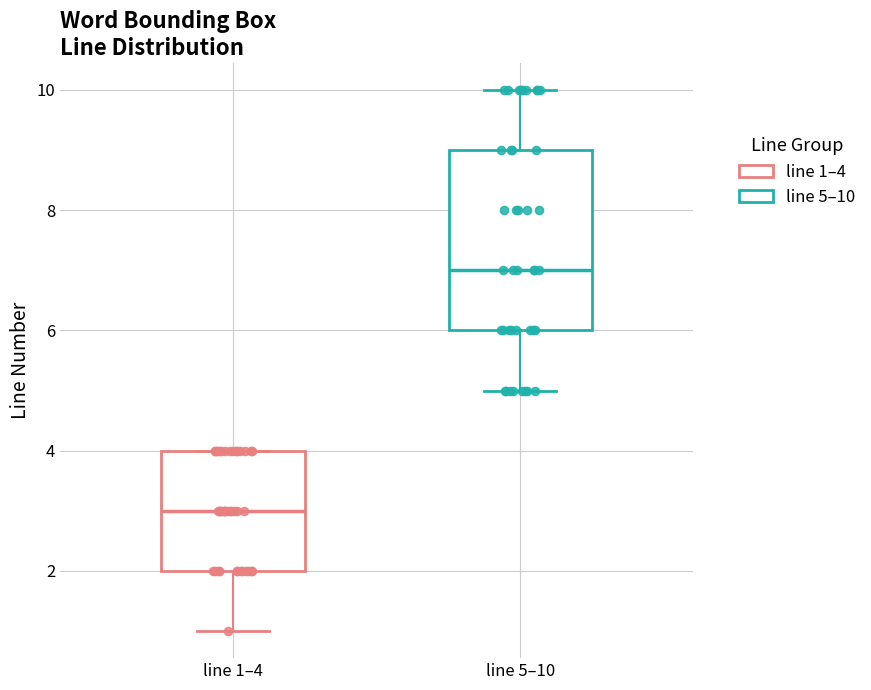

Where does the median line of the box for line 1–4 sit on the y-axis? The values are not printed on the chart, so give them approximately, as read against the axis.

3